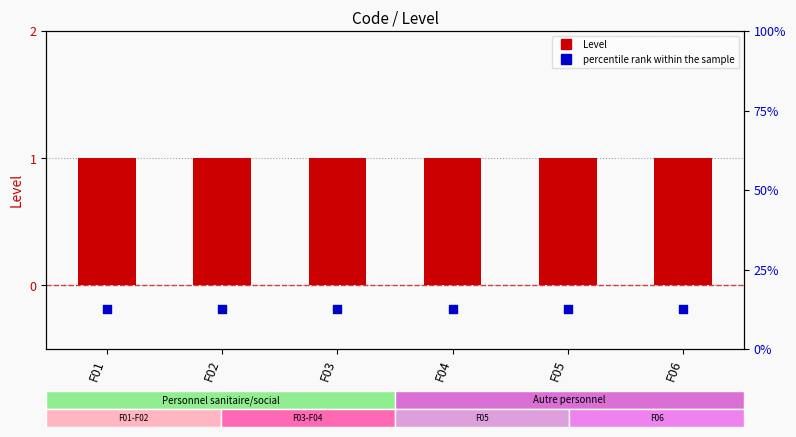

Which series reaches the maximum Y coordinate?

Level